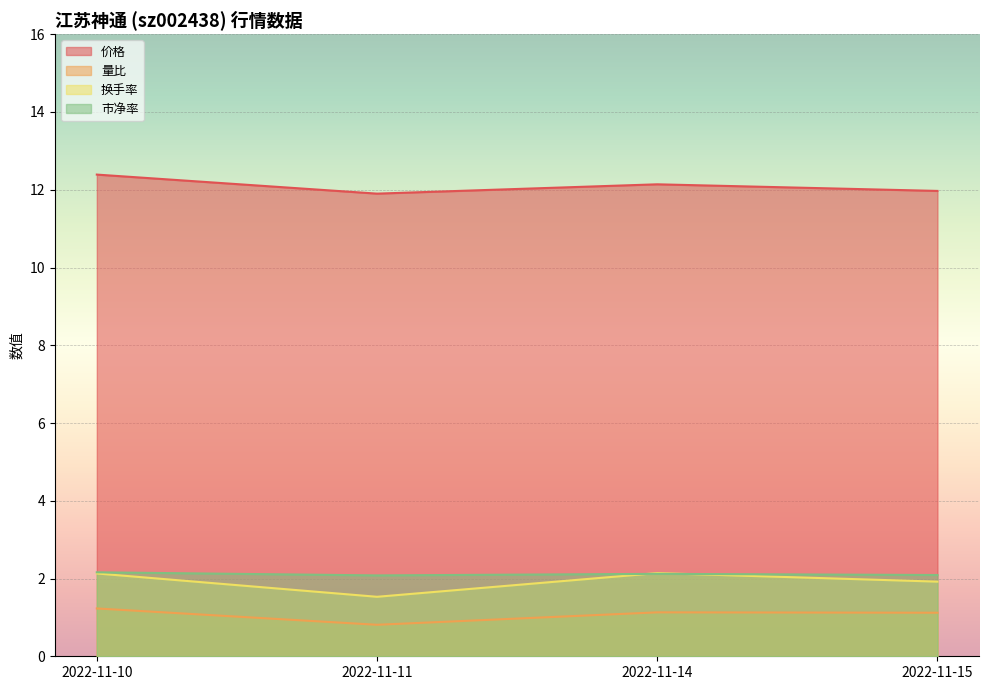

Which series ends up on top after the final intersection of 换手率 and 市净率?

市净率